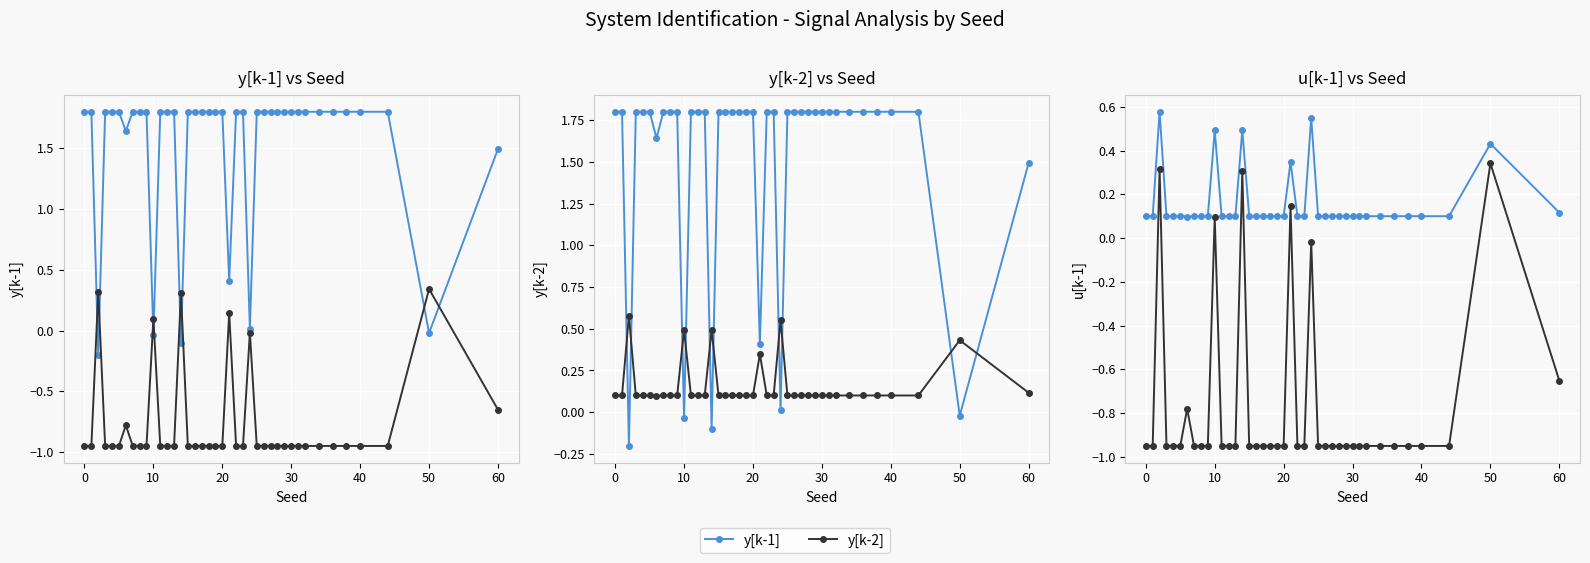

What is the total value across all series at 9?

1.0